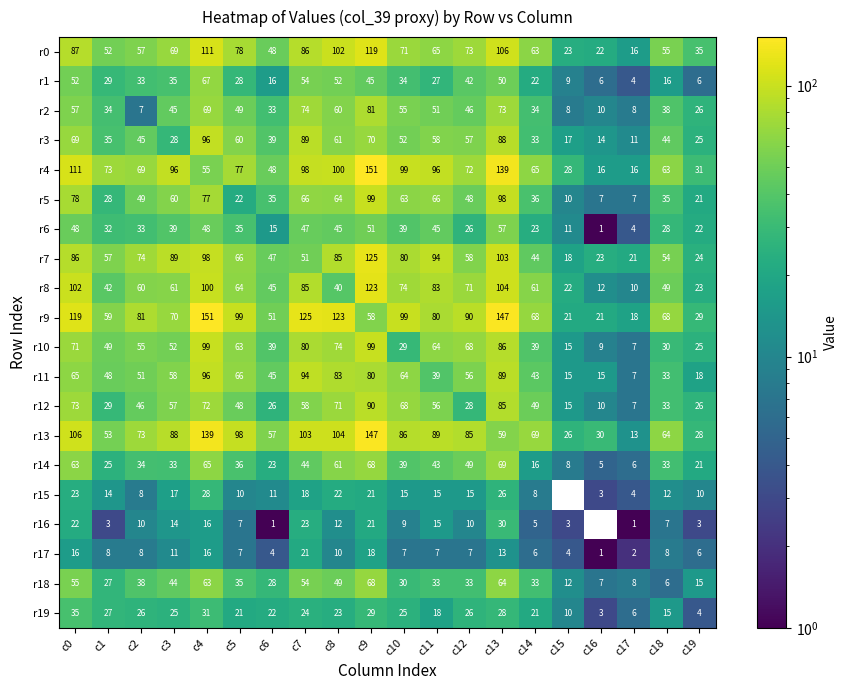

True or false: r15 has a value of 41 at c0.

False